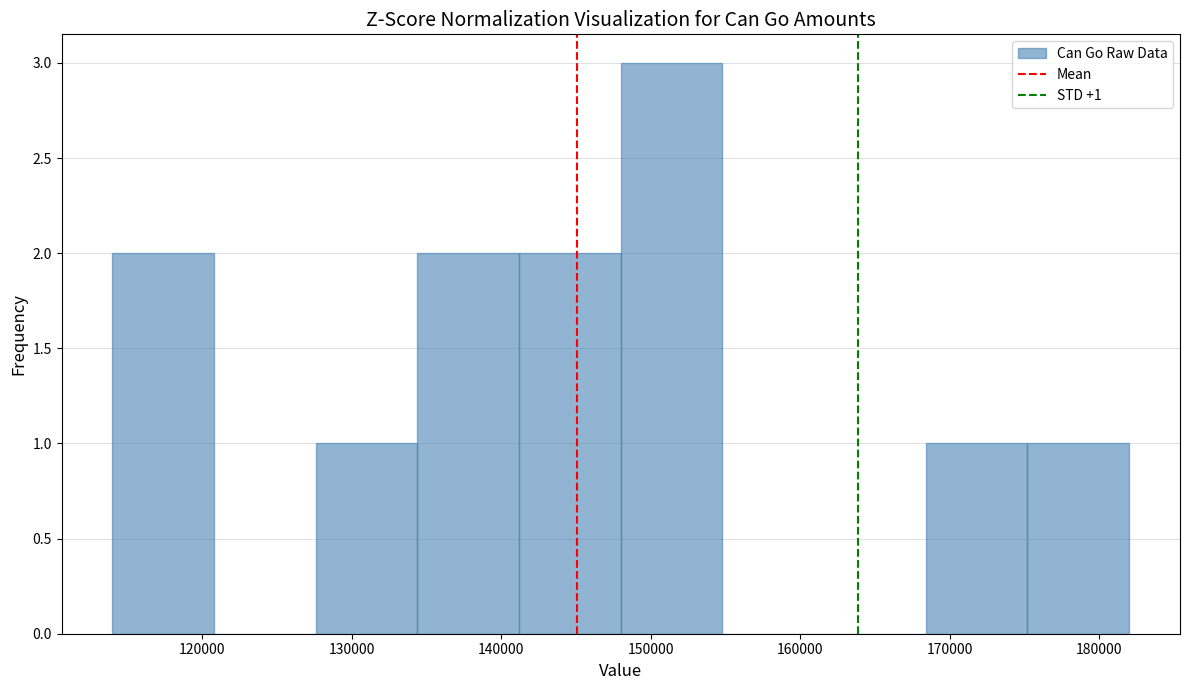

Over which range of the x-axis is the bar tallest?

148000 to 154800